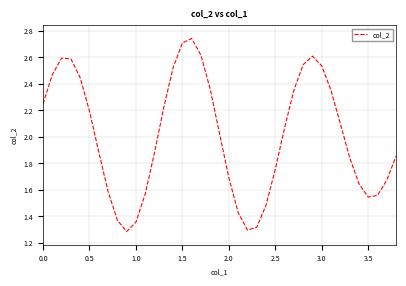

How many lines are shown in the chart?

1